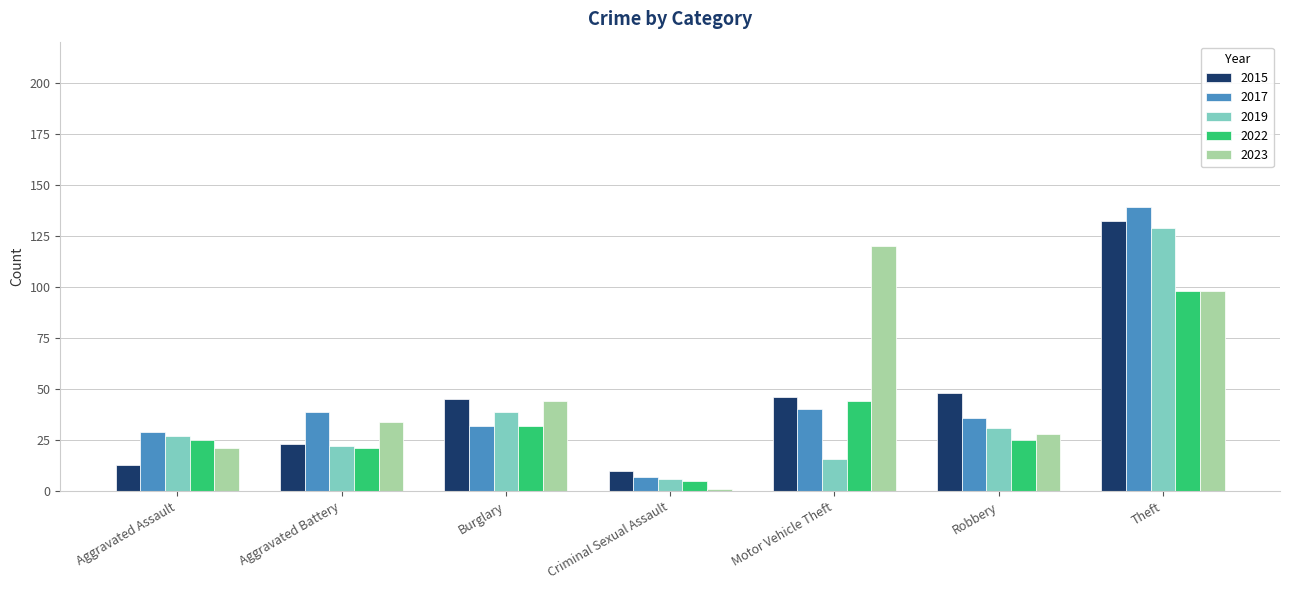

Is it true that 2019 equals 227 at Theft?

False